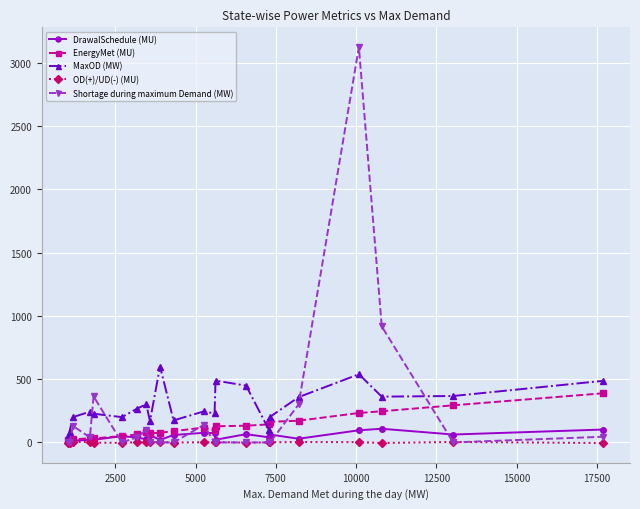

What is the difference between the maximum and minimum values in the EnergyMet (MU) series?

367.1